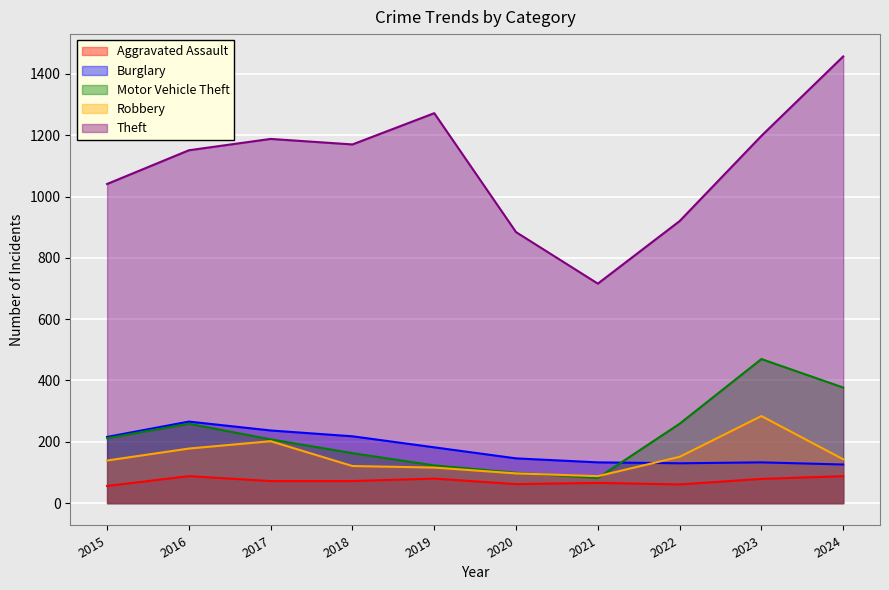

Reading right to left, what are all the values shown in this chart?

Aggravated Assault: 2024=88	2023=79	2022=61	2021=66	2020=62	2019=80	2018=72	2017=72	2016=88	2015=56
Burglary: 2024=126	2023=133	2022=130	2021=133	2020=146	2019=182	2018=218	2017=237	2016=266	2015=216
Motor Vehicle Theft: 2024=377	2023=470	2022=259	2021=82	2020=99	2019=123	2018=163	2017=208	2016=259	2015=212
Robbery: 2024=143	2023=284	2022=151	2021=88	2020=97	2019=116	2018=121	2017=202	2016=178	2015=139
Theft: 2024=1457	2023=1198	2022=920	2021=716	2020=884	2019=1272	2018=1170	2017=1188	2016=1151	2015=1041